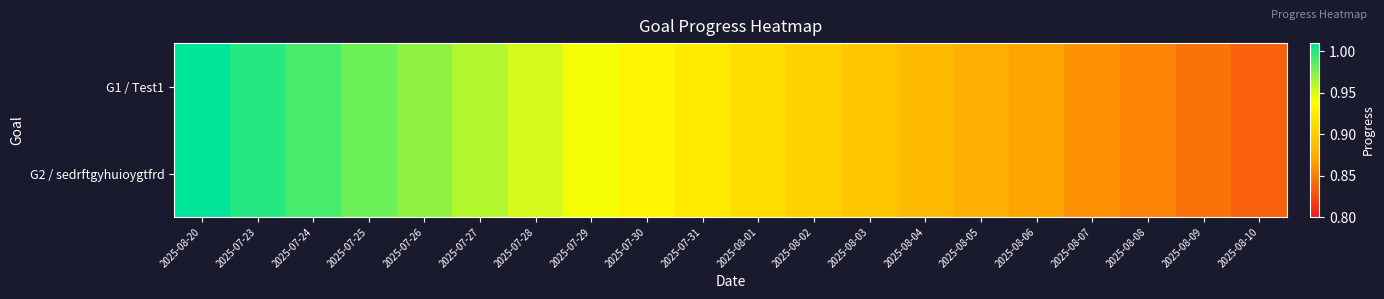

Count the number of data series in this chart.

2